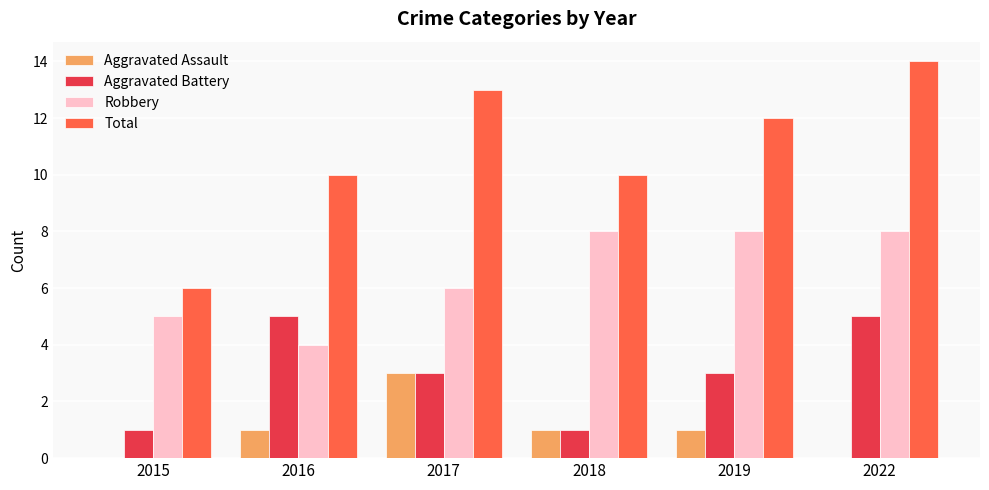

At which category is the sum across all series the highest?

2022